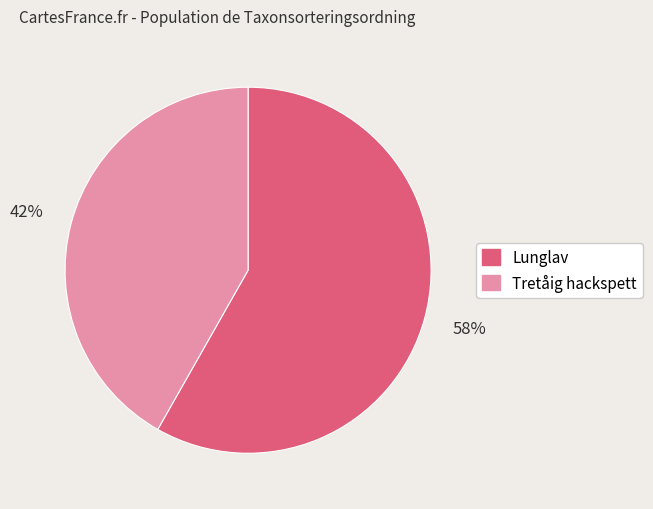

To the nearest percent, what portion does Lunglav represent?

58%